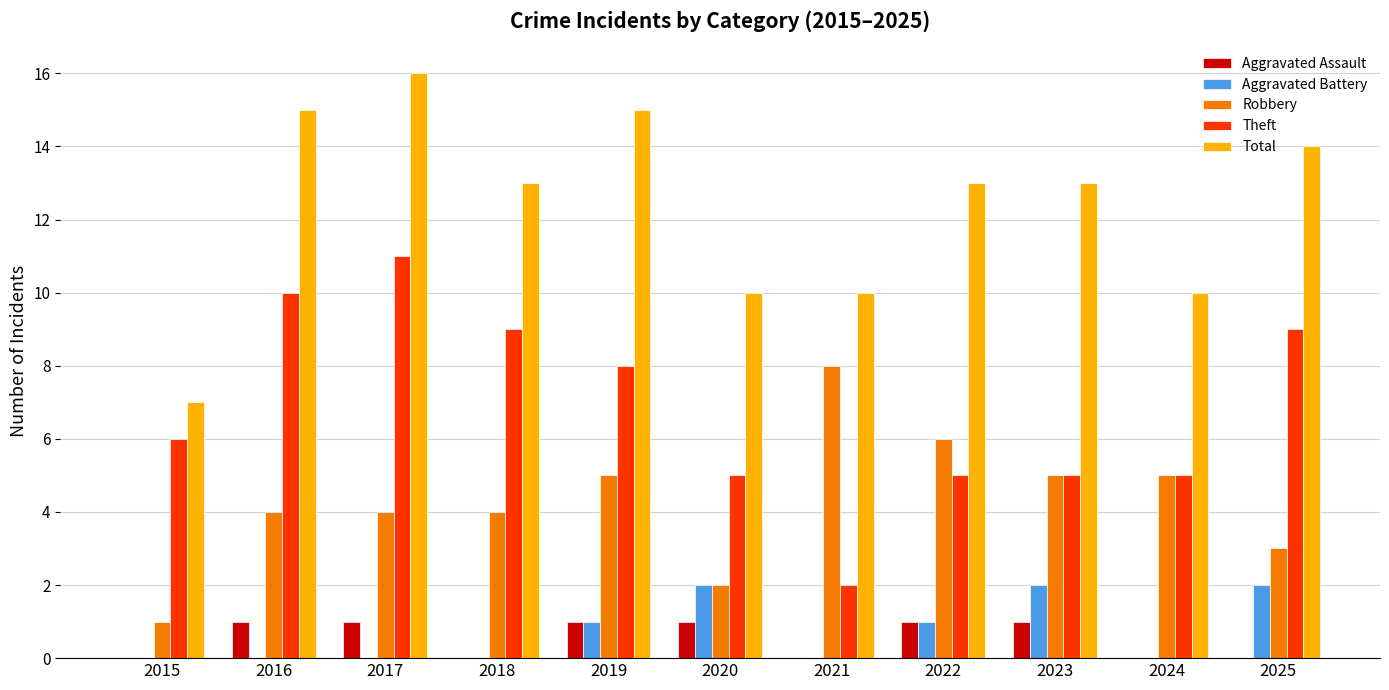

What is the sum of all Total values?

136